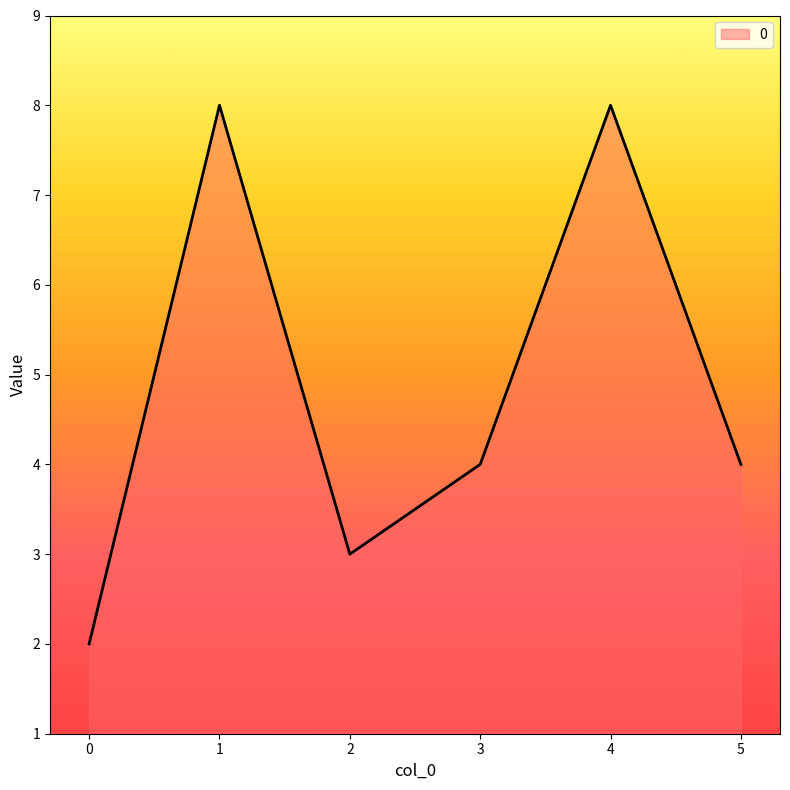

What is the change in value from 1 to 5?

-4